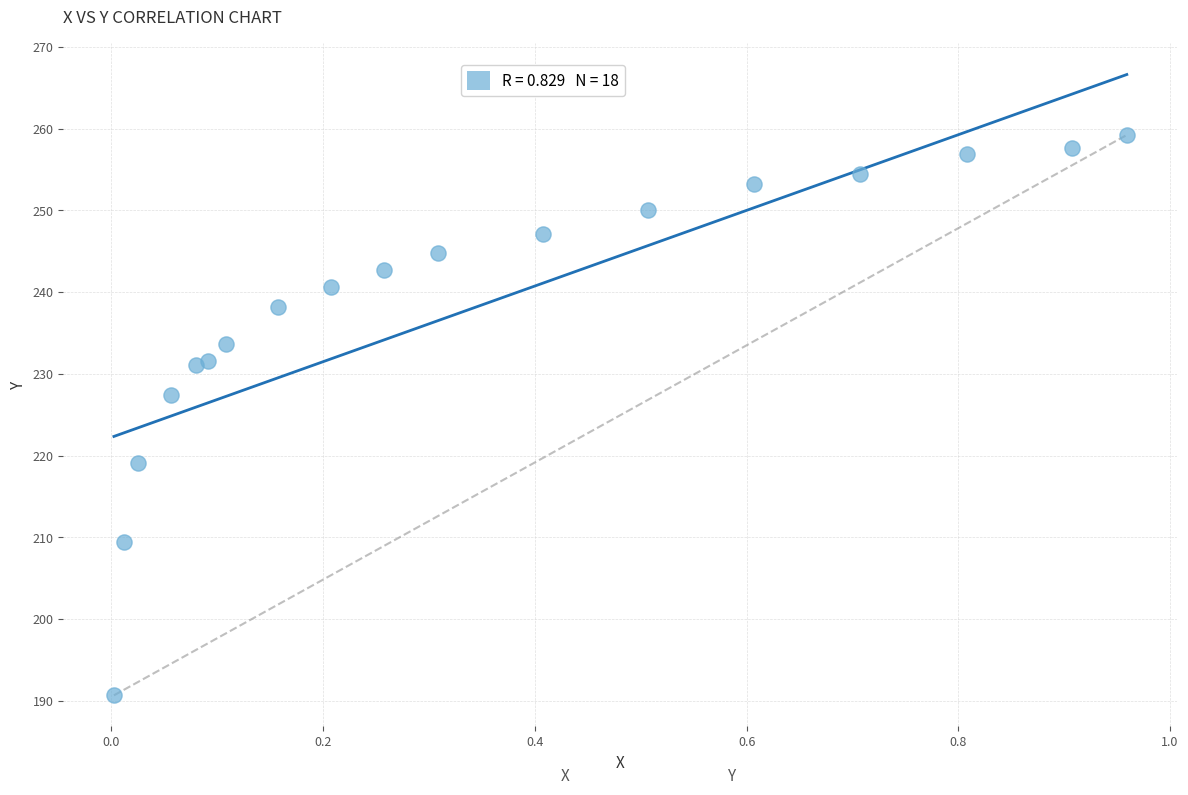

What Y value in the scatter plot is closest to 224?

227.4